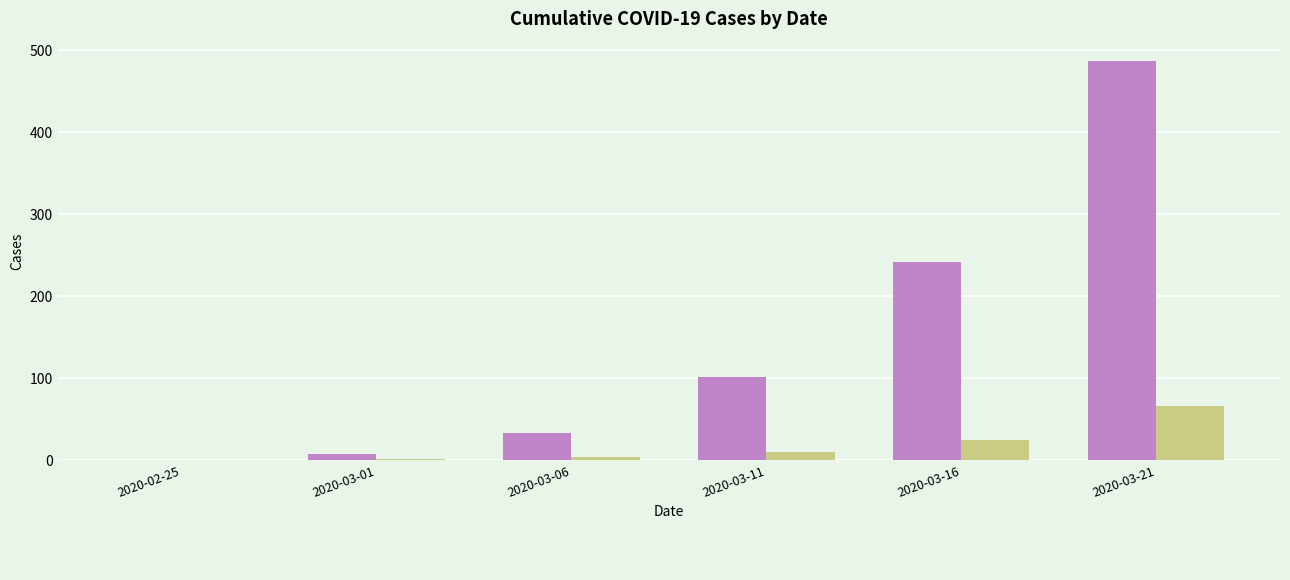

At which category is the sum across all series the highest?

2020-03-21